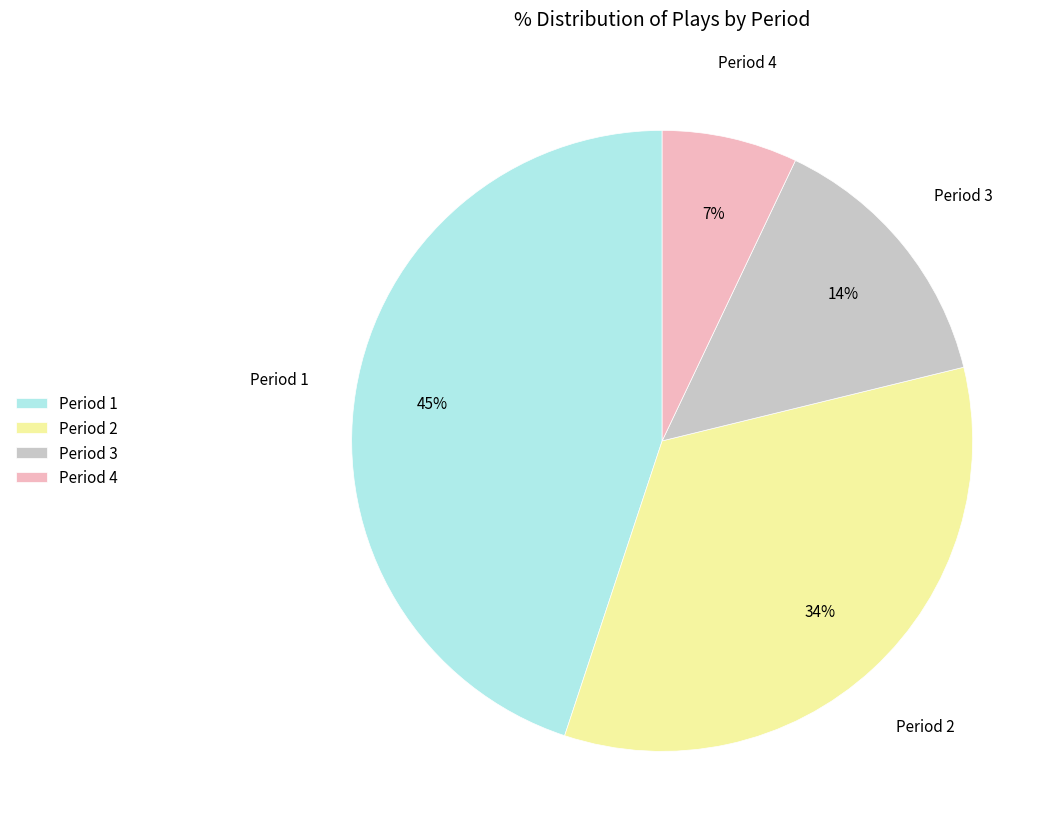

Is it true that Period 1 is 52% of the pie?

False